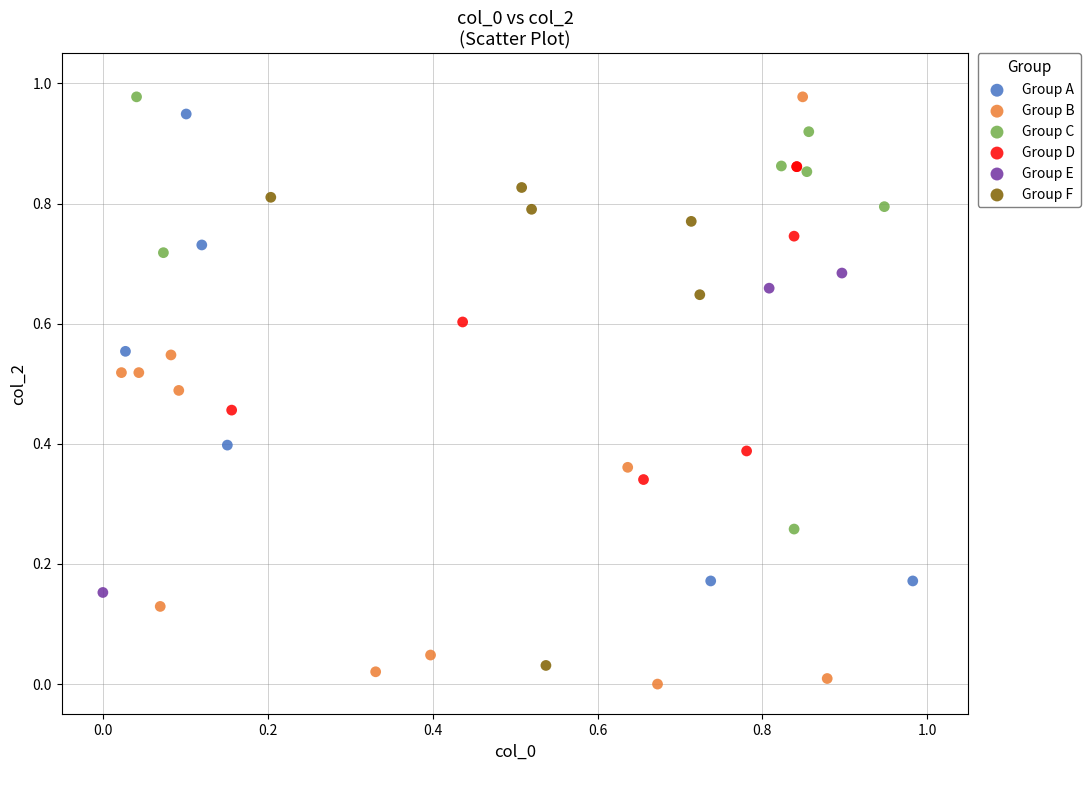

Which series has the widest spread of Y values?

Group B